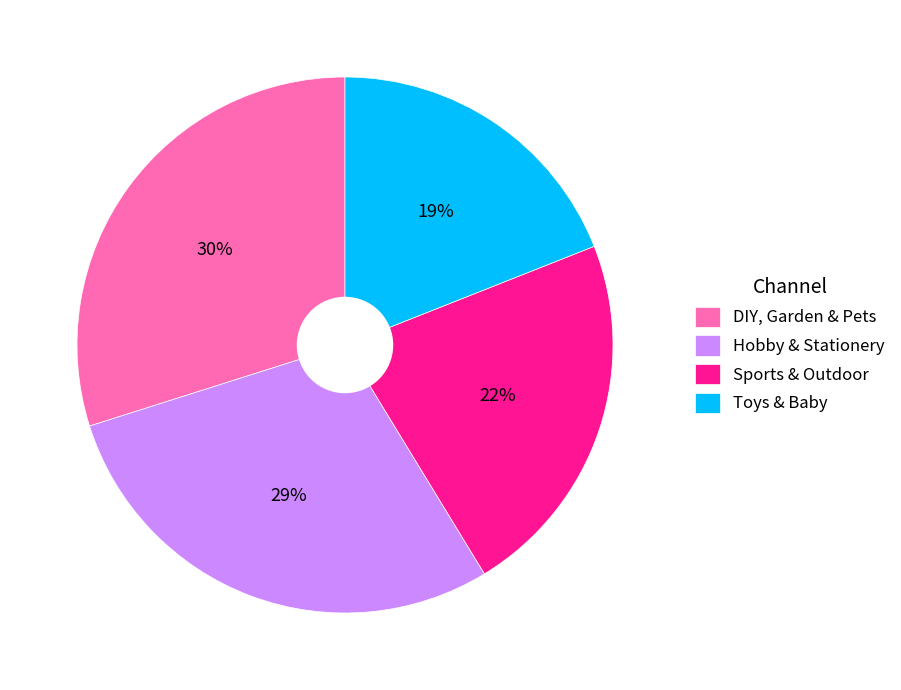

How many slices are in this pie chart?

4